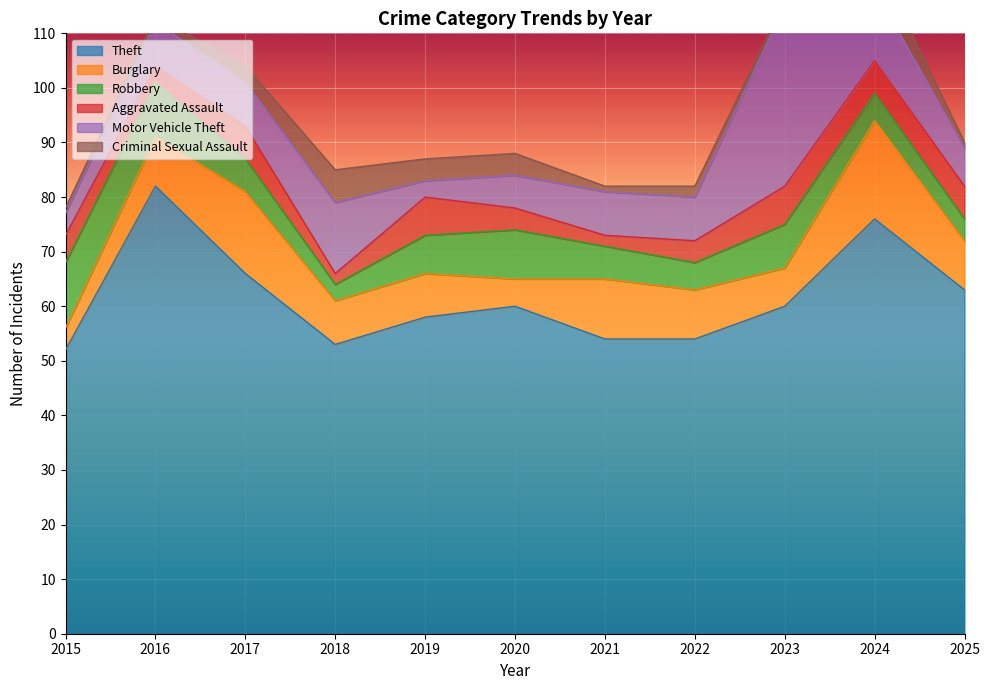

What is the difference between the Burglary values at 2016 and 2024?

9